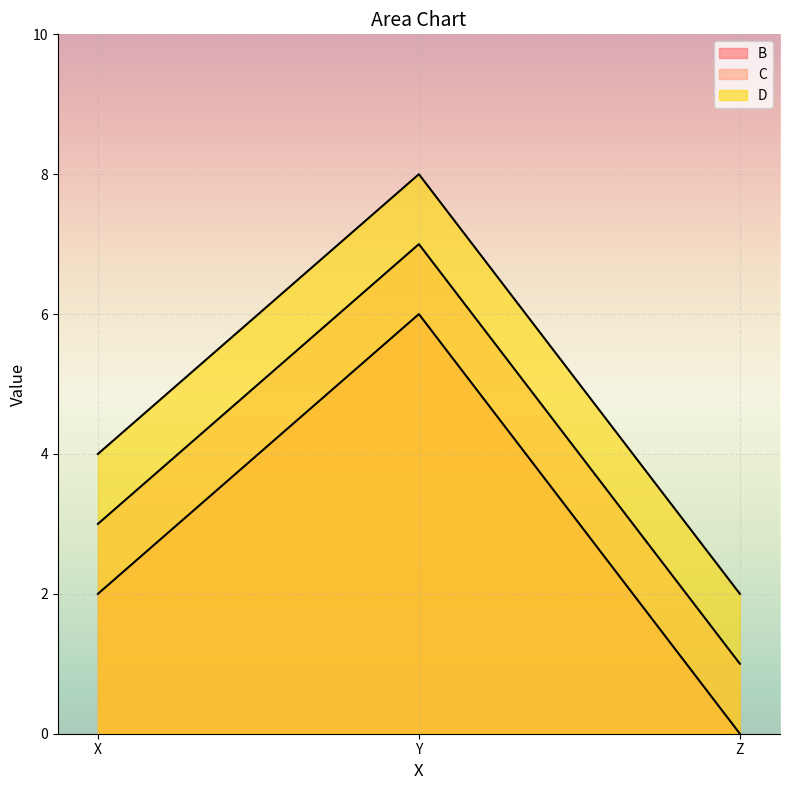

At which category is the sum across all series the highest?

Y